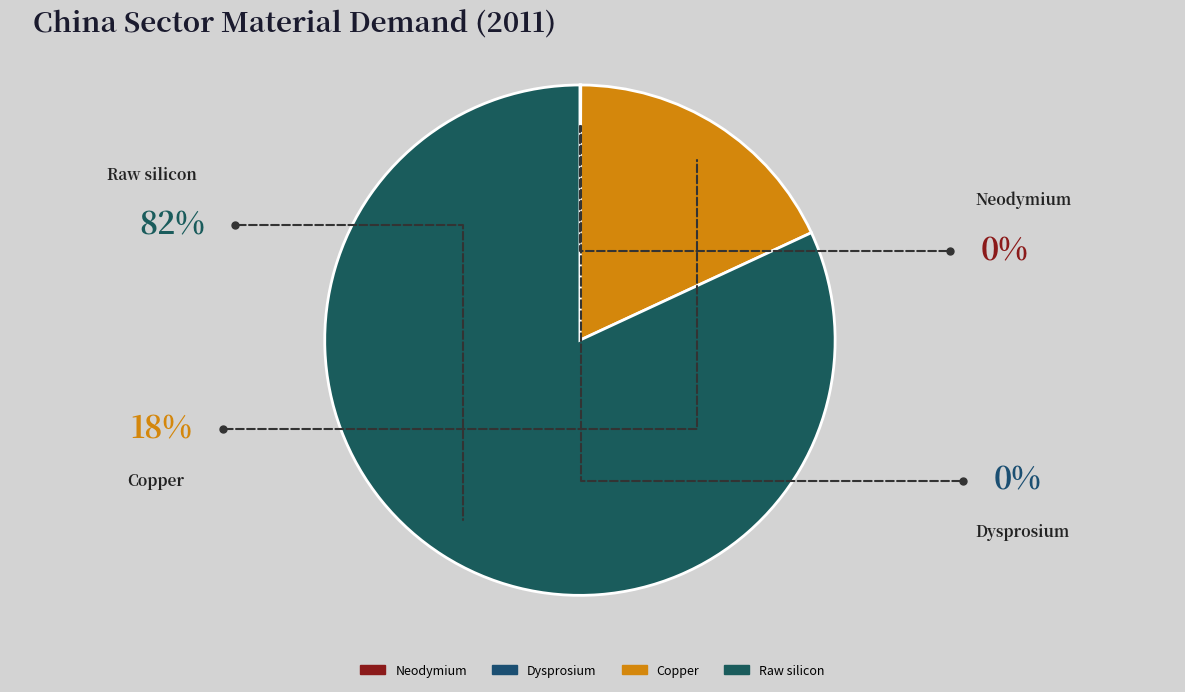

How many slices are in this pie chart?

4